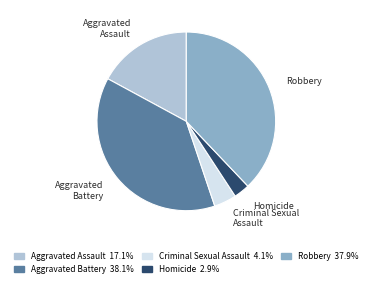

Approximately how many times larger is the value at Robbery compared to Homicide?

13.2